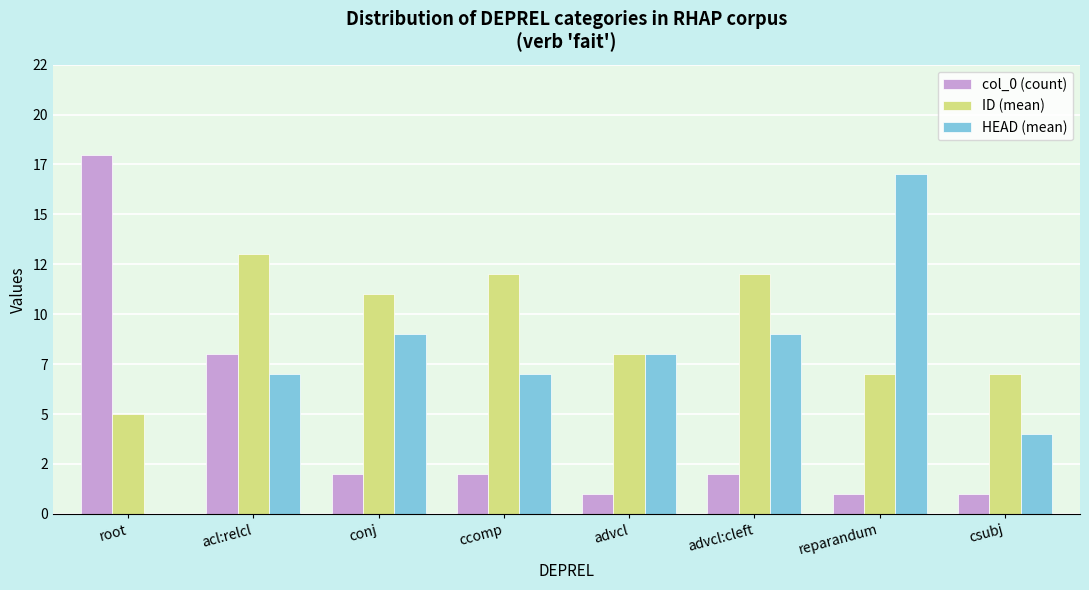

At which label is ID (mean) closest to 9?

advcl